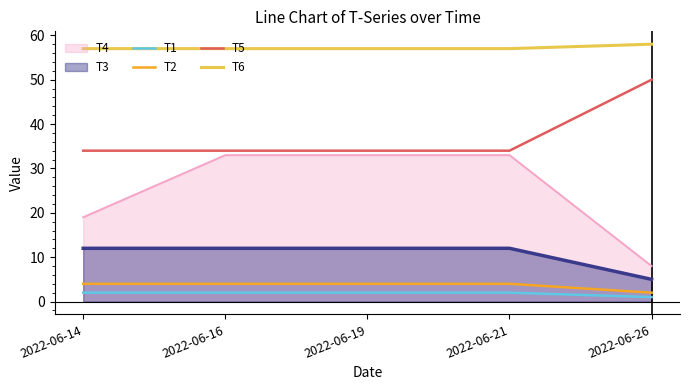

Which series changed the most between 2022-06-14 and 2022-06-26?

T5